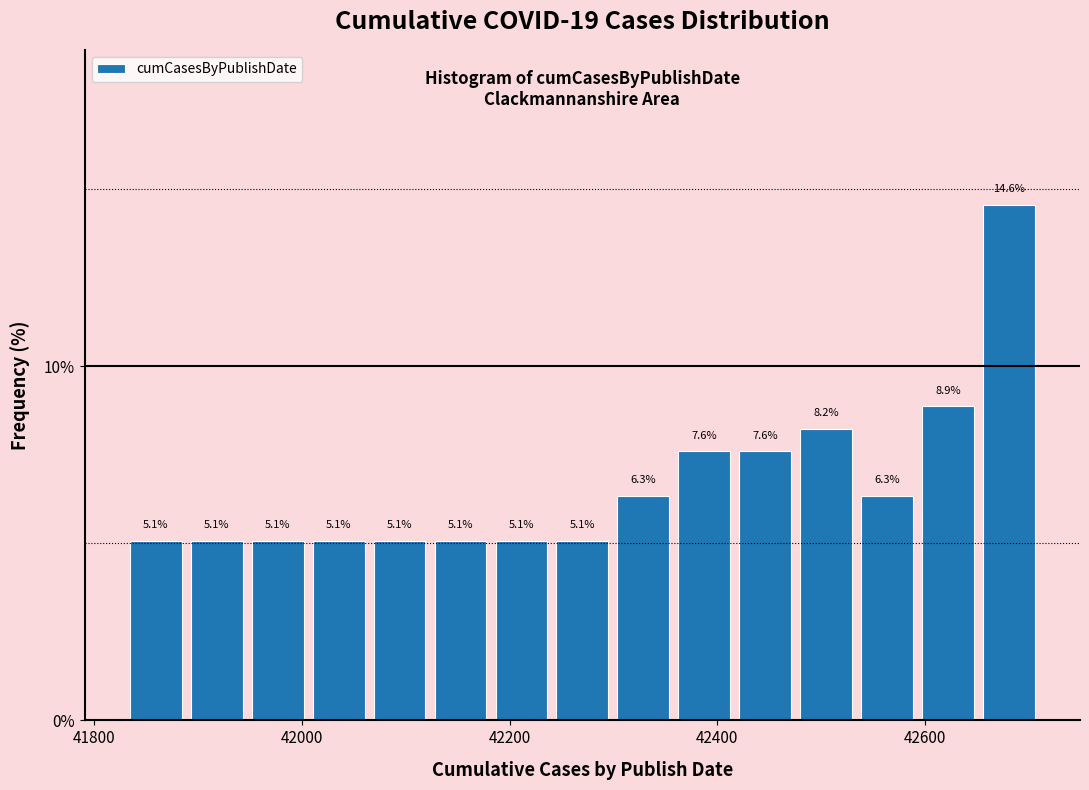

Around what value on the x-axis is the tallest bar? Give the approximate position of its centre, as read against the axis.

42680